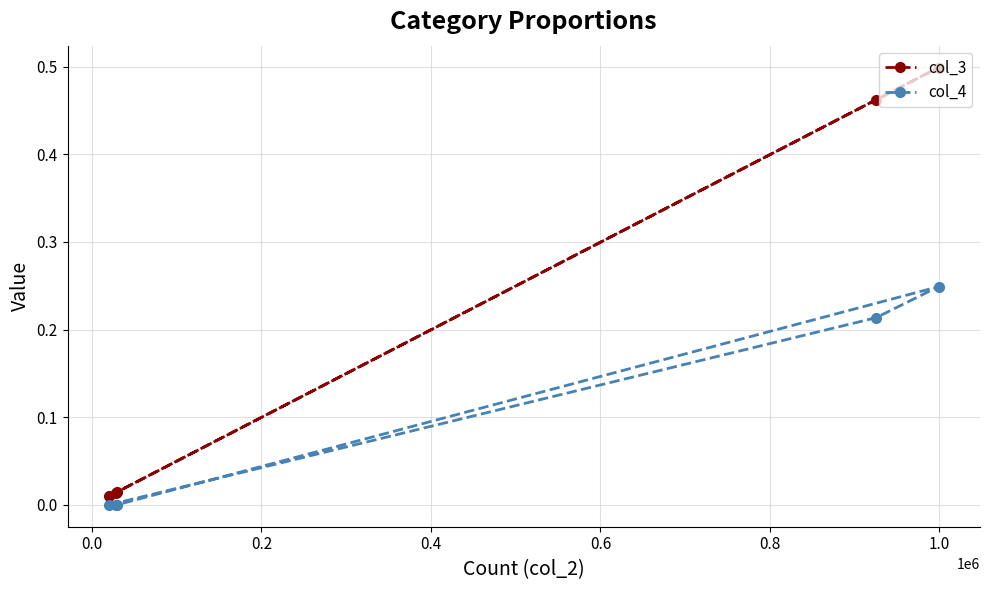

Rank the series by their maximum value, from highest to lowest.

col_3, col_4